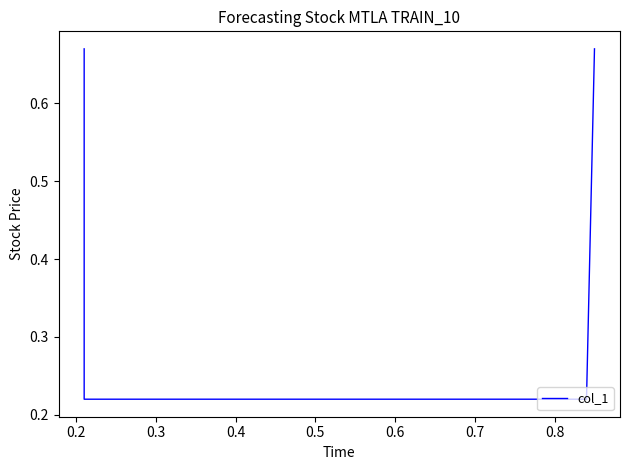

Between 0.2 and 0.4, which is larger?

0.4